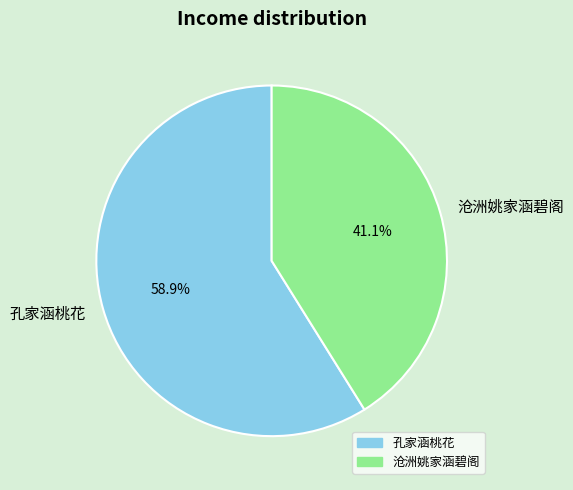

Is the sum of 孔家涵桃花 and 沧洲姚家涵碧阁 greater than half?

Yes